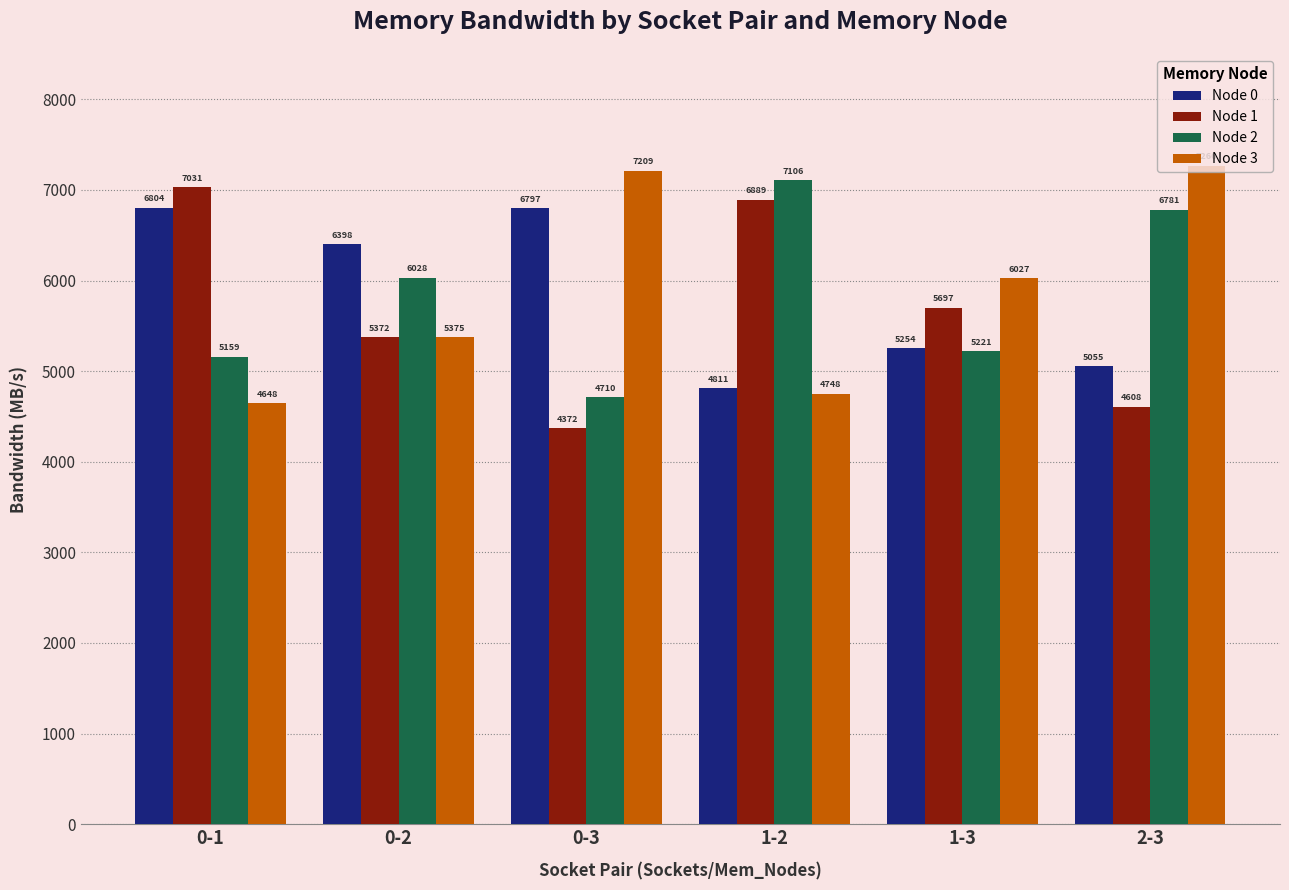

Is it true that Node 1 equals 8437.9 at 0-2?

False